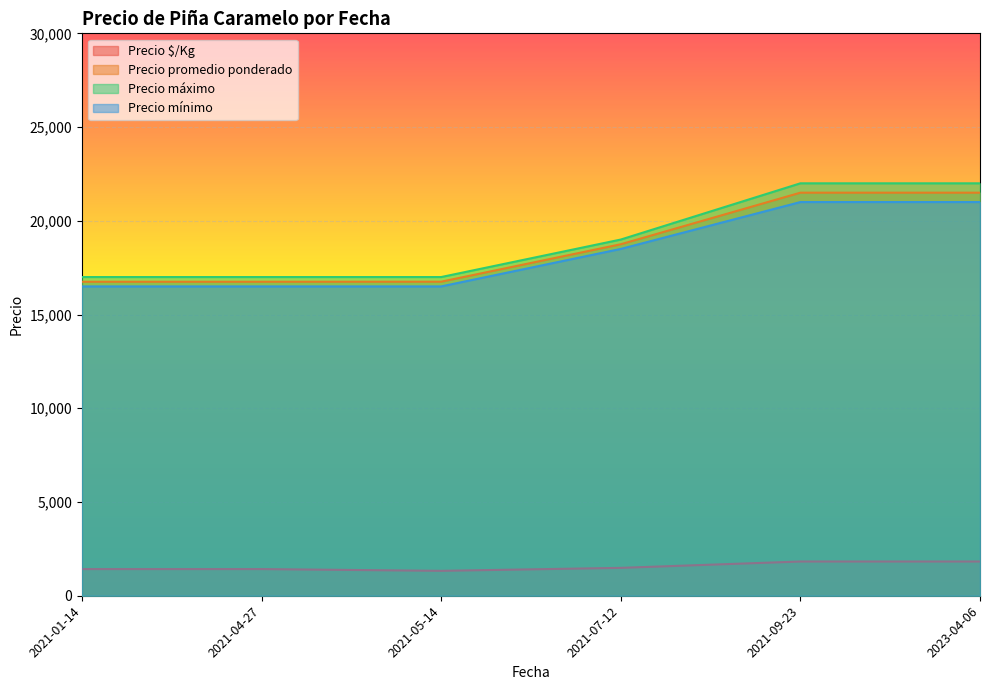

Is the value of Precio $/Kg at 2023-04-06 greater than the value of Precio mínimo at 2021-04-27?

No